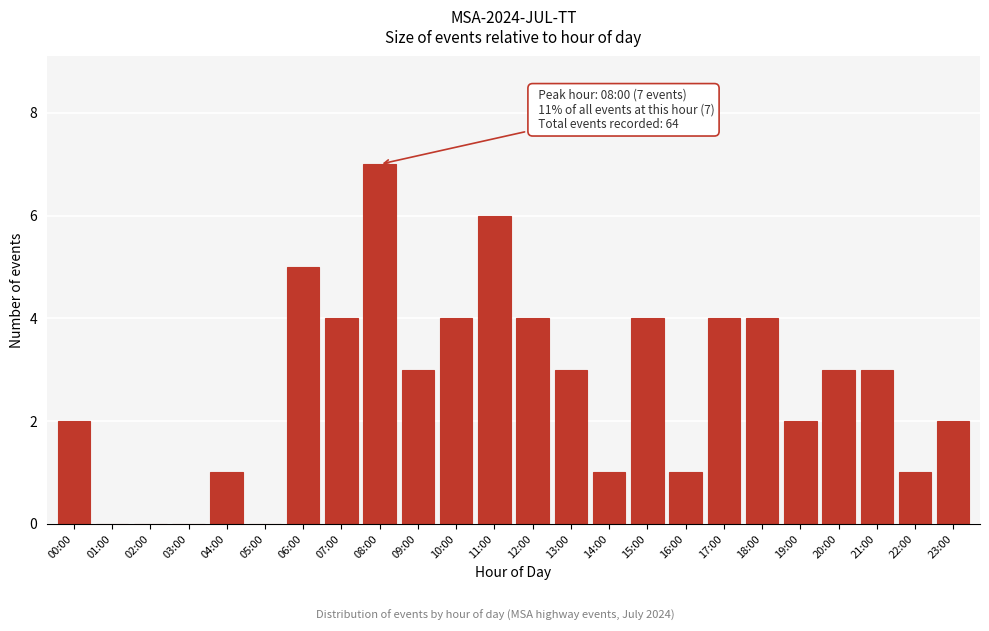

Reading left to right, transcribe all the data shown in this chart.

00:00=2	01:00=0	02:00=0	03:00=0	04:00=1	05:00=0	06:00=5	07:00=4	08:00=7	09:00=3	10:00=4	11:00=6	12:00=4	13:00=3	14:00=1	15:00=4	16:00=1	17:00=4	18:00=4	19:00=2	20:00=3	21:00=3	22:00=1	23:00=2